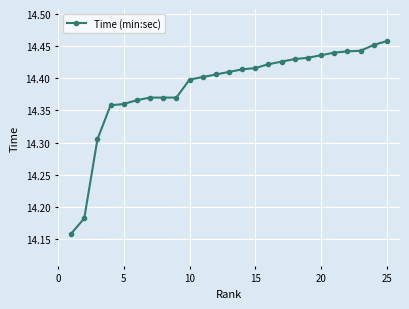

What is the difference between the maximum and minimum values?

0.3